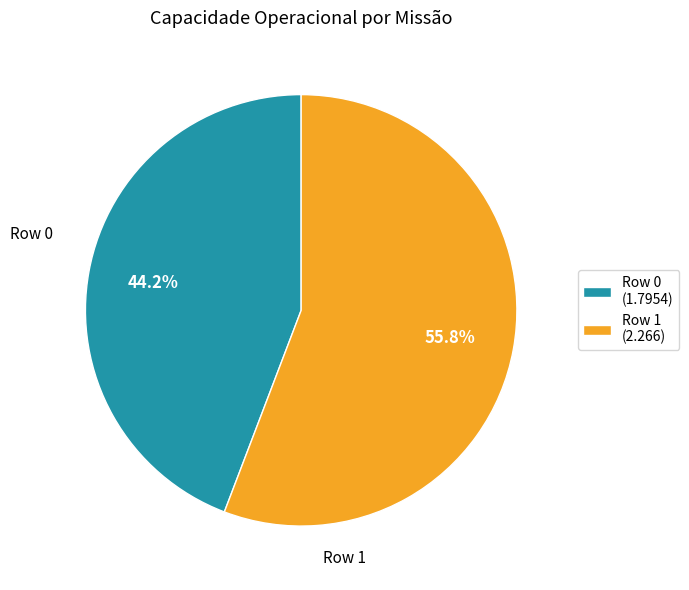

To the nearest percent, what is the combined percentage of Row 0 and Row 1?

100%